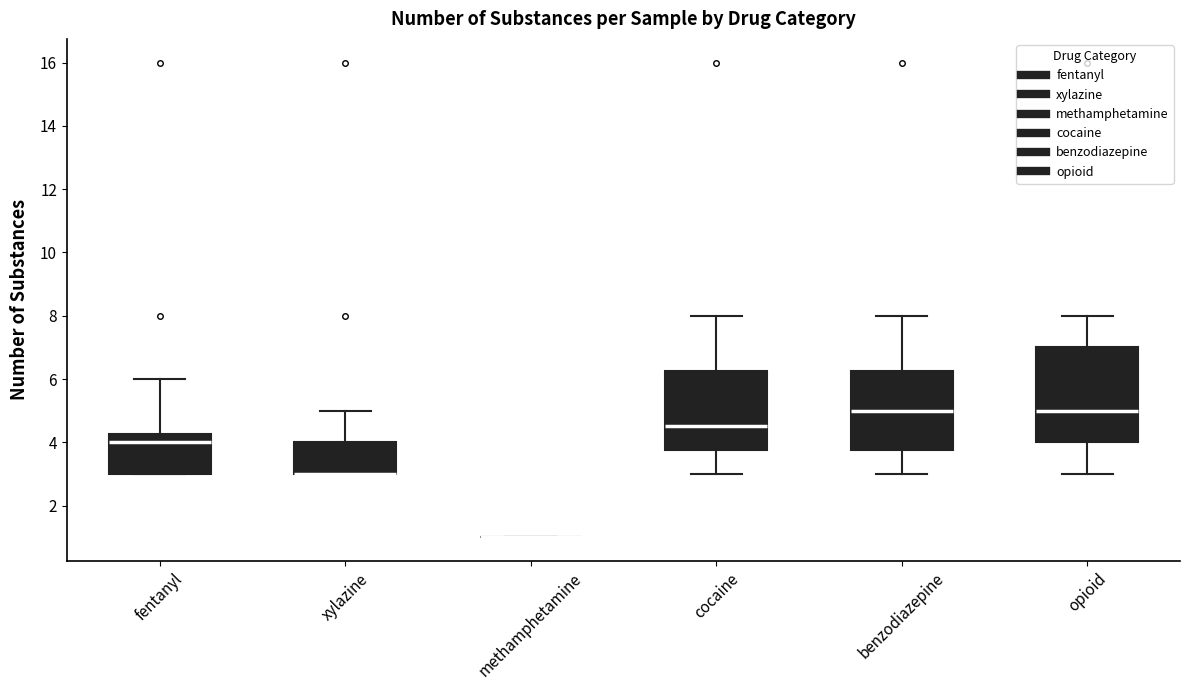

Reading left to right, transcribe this box plot: for each box, give where its median line is, the range the box spans, and where its two whiskers end, as read against the y-axis. The values are not printed on the chart, so give them approximately, as read against the axis.

fentanyl: median 4.0, box 3.0 to 4.2, whiskers 3.0 to 6.0
xylazine: median 3.0 (drawn on the box's lower edge), box 3.0 to 4.0, whiskers 3.0 to 5.0
methamphetamine: box collapsed to a line at 1.0, whiskers 1.0 to 1.0
cocaine: median 4.6, box 3.8 to 6.2, whiskers 3.0 to 8.0
benzodiazepine: median 5.0, box 3.8 to 6.2, whiskers 3.0 to 8.0
opioid: median 5.0, box 4.0 to 7.0, whiskers 3.0 to 8.0